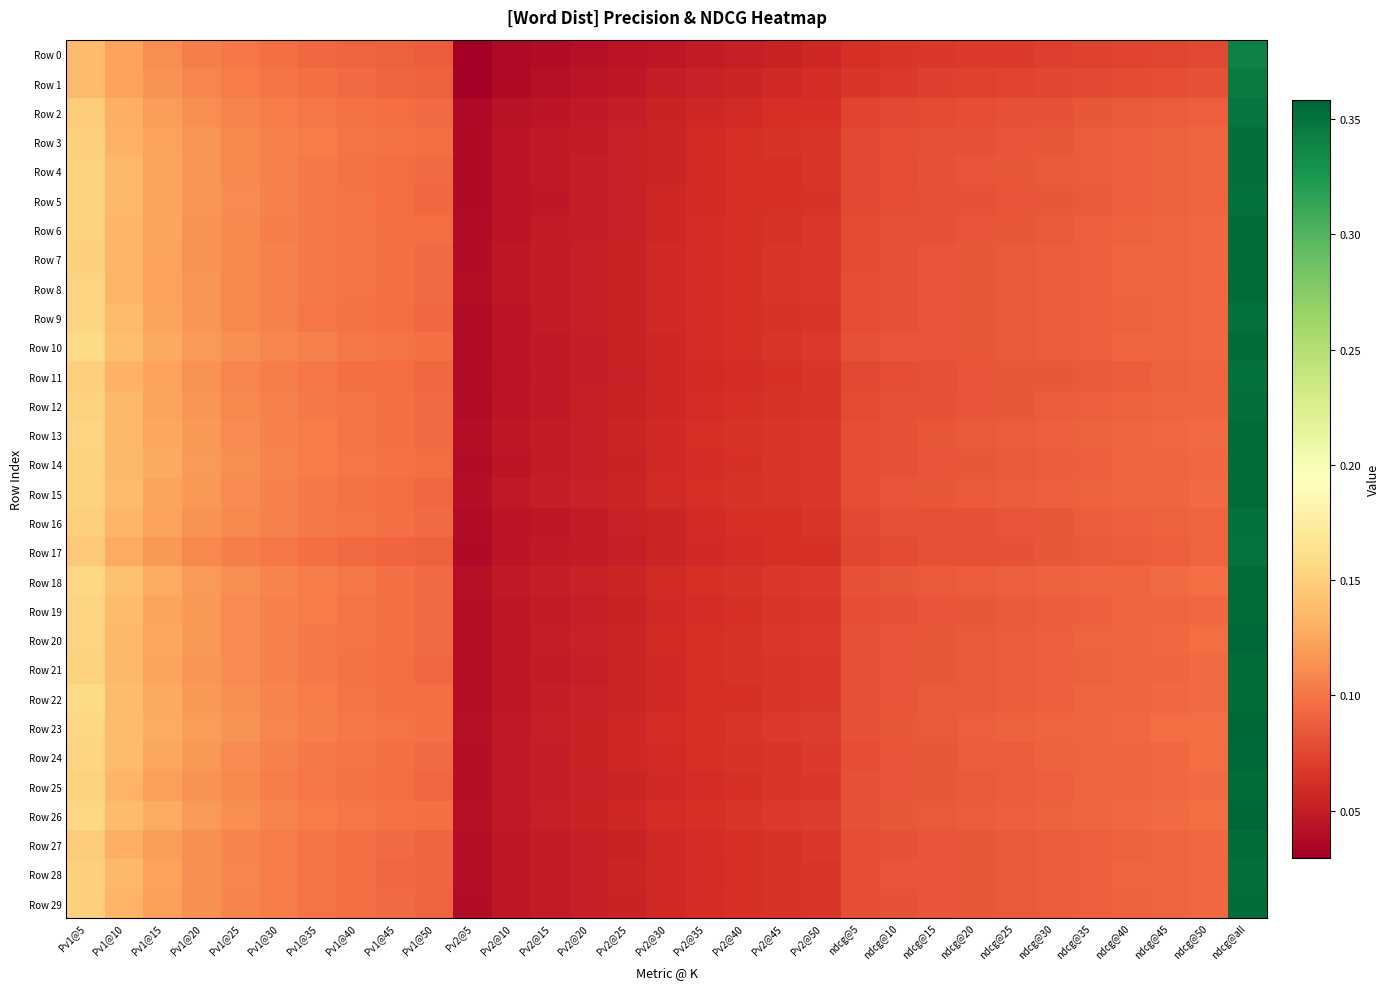

Reading left to right, list all the values displayed in this chart.

Row 0: Pv1@5=0.1	Pv1@10=0.1	Pv1@15=0.1	Pv1@20=0.1	Pv1@25=0.1	Pv1@30=0.1	Pv1@35=0.1	Pv1@40=0.1	Pv1@45=0.1	Pv1@50=0.1	Pv2@5=0.0	Pv2@10=0.0	Pv2@15=0.0	Pv2@20=0.0	Pv2@25=0.0	Pv2@30=0.0	Pv2@35=0.0	Pv2@40=0.1	Pv2@45=0.1	Pv2@50=0.1	ndcg@5=0.1	ndcg@10=0.1	ndcg@15=0.1	ndcg@20=0.1	ndcg@25=0.1	ndcg@30=0.1	ndcg@35=0.1	ndcg@40=0.1	ndcg@45=0.1	ndcg@50=0.1	ndcg@all=0.3
Row 1: Pv1@5=0.1	Pv1@10=0.1	Pv1@15=0.1	Pv1@20=0.1	Pv1@25=0.1	Pv1@30=0.1	Pv1@35=0.1	Pv1@40=0.1	Pv1@45=0.1	Pv1@50=0.1	Pv2@5=0.0	Pv2@10=0.0	Pv2@15=0.0	Pv2@20=0.0	Pv2@25=0.0	Pv2@30=0.1	Pv2@35=0.1	Pv2@40=0.1	Pv2@45=0.1	Pv2@50=0.1	ndcg@5=0.1	ndcg@10=0.1	ndcg@15=0.1	ndcg@20=0.1	ndcg@25=0.1	ndcg@30=0.1	ndcg@35=0.1	ndcg@40=0.1	ndcg@45=0.1	ndcg@50=0.1	ndcg@all=0.3
Row 2: Pv1@5=0.1	Pv1@10=0.1	Pv1@15=0.1	Pv1@20=0.1	Pv1@25=0.1	Pv1@30=0.1	Pv1@35=0.1	Pv1@40=0.1	Pv1@45=0.1	Pv1@50=0.1	Pv2@5=0.0	Pv2@10=0.0	Pv2@15=0.0	Pv2@20=0.0	Pv2@25=0.1	Pv2@30=0.1	Pv2@35=0.1	Pv2@40=0.1	Pv2@45=0.1	Pv2@50=0.1	ndcg@5=0.1	ndcg@10=0.1	ndcg@15=0.1	ndcg@20=0.1	ndcg@25=0.1	ndcg@30=0.1	ndcg@35=0.1	ndcg@40=0.1	ndcg@45=0.1	ndcg@50=0.1	ndcg@all=0.3
Row 3: Pv1@5=0.2	Pv1@10=0.1	Pv1@15=0.1	Pv1@20=0.1	Pv1@25=0.1	Pv1@30=0.1	Pv1@35=0.1	Pv1@40=0.1	Pv1@45=0.1	Pv1@50=0.1	Pv2@5=0.0	Pv2@10=0.0	Pv2@15=0.0	Pv2@20=0.1	Pv2@25=0.1	Pv2@30=0.1	Pv2@35=0.1	Pv2@40=0.1	Pv2@45=0.1	Pv2@50=0.1	ndcg@5=0.1	ndcg@10=0.1	ndcg@15=0.1	ndcg@20=0.1	ndcg@25=0.1	ndcg@30=0.1	ndcg@35=0.1	ndcg@40=0.1	ndcg@45=0.1	ndcg@50=0.1	ndcg@all=0.4
Row 4: Pv1@5=0.2	Pv1@10=0.1	Pv1@15=0.1	Pv1@20=0.1	Pv1@25=0.1	Pv1@30=0.1	Pv1@35=0.1	Pv1@40=0.1	Pv1@45=0.1	Pv1@50=0.1	Pv2@5=0.0	Pv2@10=0.0	Pv2@15=0.0	Pv2@20=0.1	Pv2@25=0.1	Pv2@30=0.1	Pv2@35=0.1	Pv2@40=0.1	Pv2@45=0.1	Pv2@50=0.1	ndcg@5=0.1	ndcg@10=0.1	ndcg@15=0.1	ndcg@20=0.1	ndcg@25=0.1	ndcg@30=0.1	ndcg@35=0.1	ndcg@40=0.1	ndcg@45=0.1	ndcg@50=0.1	ndcg@all=0.4
Row 5: Pv1@5=0.2	Pv1@10=0.1	Pv1@15=0.1	Pv1@20=0.1	Pv1@25=0.1	Pv1@30=0.1	Pv1@35=0.1	Pv1@40=0.1	Pv1@45=0.1	Pv1@50=0.1	Pv2@5=0.0	Pv2@10=0.0	Pv2@15=0.0	Pv2@20=0.1	Pv2@25=0.1	Pv2@30=0.1	Pv2@35=0.1	Pv2@40=0.1	Pv2@45=0.1	Pv2@50=0.1	ndcg@5=0.1	ndcg@10=0.1	ndcg@15=0.1	ndcg@20=0.1	ndcg@25=0.1	ndcg@30=0.1	ndcg@35=0.1	ndcg@40=0.1	ndcg@45=0.1	ndcg@50=0.1	ndcg@all=0.4
Row 6: Pv1@5=0.2	Pv1@10=0.1	Pv1@15=0.1	Pv1@20=0.1	Pv1@25=0.1	Pv1@30=0.1	Pv1@35=0.1	Pv1@40=0.1	Pv1@45=0.1	Pv1@50=0.1	Pv2@5=0.0	Pv2@10=0.0	Pv2@15=0.0	Pv2@20=0.1	Pv2@25=0.1	Pv2@30=0.1	Pv2@35=0.1	Pv2@40=0.1	Pv2@45=0.1	Pv2@50=0.1	ndcg@5=0.1	ndcg@10=0.1	ndcg@15=0.1	ndcg@20=0.1	ndcg@25=0.1	ndcg@30=0.1	ndcg@35=0.1	ndcg@40=0.1	ndcg@45=0.1	ndcg@50=0.1	ndcg@all=0.4
Row 7: Pv1@5=0.2	Pv1@10=0.1	Pv1@15=0.1	Pv1@20=0.1	Pv1@25=0.1	Pv1@30=0.1	Pv1@35=0.1	Pv1@40=0.1	Pv1@45=0.1	Pv1@50=0.1	Pv2@5=0.0	Pv2@10=0.0	Pv2@15=0.0	Pv2@20=0.1	Pv2@25=0.1	Pv2@30=0.1	Pv2@35=0.1	Pv2@40=0.1	Pv2@45=0.1	Pv2@50=0.1	ndcg@5=0.1	ndcg@10=0.1	ndcg@15=0.1	ndcg@20=0.1	ndcg@25=0.1	ndcg@30=0.1	ndcg@35=0.1	ndcg@40=0.1	ndcg@45=0.1	ndcg@50=0.1	ndcg@all=0.4
Row 8: Pv1@5=0.2	Pv1@10=0.1	Pv1@15=0.1	Pv1@20=0.1	Pv1@25=0.1	Pv1@30=0.1	Pv1@35=0.1	Pv1@40=0.1	Pv1@45=0.1	Pv1@50=0.1	Pv2@5=0.0	Pv2@10=0.0	Pv2@15=0.0	Pv2@20=0.1	Pv2@25=0.1	Pv2@30=0.1	Pv2@35=0.1	Pv2@40=0.1	Pv2@45=0.1	Pv2@50=0.1	ndcg@5=0.1	ndcg@10=0.1	ndcg@15=0.1	ndcg@20=0.1	ndcg@25=0.1	ndcg@30=0.1	ndcg@35=0.1	ndcg@40=0.1	ndcg@45=0.1	ndcg@50=0.1	ndcg@all=0.4
Row 9: Pv1@5=0.2	Pv1@10=0.1	Pv1@15=0.1	Pv1@20=0.1	Pv1@25=0.1	Pv1@30=0.1	Pv1@35=0.1	Pv1@40=0.1	Pv1@45=0.1	Pv1@50=0.1	Pv2@5=0.0	Pv2@10=0.0	Pv2@15=0.0	Pv2@20=0.1	Pv2@25=0.1	Pv2@30=0.1	Pv2@35=0.1	Pv2@40=0.1	Pv2@45=0.1	Pv2@50=0.1	ndcg@5=0.1	ndcg@10=0.1	ndcg@15=0.1	ndcg@20=0.1	ndcg@25=0.1	ndcg@30=0.1	ndcg@35=0.1	ndcg@40=0.1	ndcg@45=0.1	ndcg@50=0.1	ndcg@all=0.4
Row 10: Pv1@5=0.2	Pv1@10=0.1	Pv1@15=0.1	Pv1@20=0.1	Pv1@25=0.1	Pv1@30=0.1	Pv1@35=0.1	Pv1@40=0.1	Pv1@45=0.1	Pv1@50=0.1	Pv2@5=0.0	Pv2@10=0.0	Pv2@15=0.0	Pv2@20=0.1	Pv2@25=0.1	Pv2@30=0.1	Pv2@35=0.1	Pv2@40=0.1	Pv2@45=0.1	Pv2@50=0.1	ndcg@5=0.1	ndcg@10=0.1	ndcg@15=0.1	ndcg@20=0.1	ndcg@25=0.1	ndcg@30=0.1	ndcg@35=0.1	ndcg@40=0.1	ndcg@45=0.1	ndcg@50=0.1	ndcg@all=0.4
Row 11: Pv1@5=0.1	Pv1@10=0.1	Pv1@15=0.1	Pv1@20=0.1	Pv1@25=0.1	Pv1@30=0.1	Pv1@35=0.1	Pv1@40=0.1	Pv1@45=0.1	Pv1@50=0.1	Pv2@5=0.0	Pv2@10=0.0	Pv2@15=0.0	Pv2@20=0.1	Pv2@25=0.1	Pv2@30=0.1	Pv2@35=0.1	Pv2@40=0.1	Pv2@45=0.1	Pv2@50=0.1	ndcg@5=0.1	ndcg@10=0.1	ndcg@15=0.1	ndcg@20=0.1	ndcg@25=0.1	ndcg@30=0.1	ndcg@35=0.1	ndcg@40=0.1	ndcg@45=0.1	ndcg@50=0.1	ndcg@all=0.4
Row 12: Pv1@5=0.2	Pv1@10=0.1	Pv1@15=0.1	Pv1@20=0.1	Pv1@25=0.1	Pv1@30=0.1	Pv1@35=0.1	Pv1@40=0.1	Pv1@45=0.1	Pv1@50=0.1	Pv2@5=0.0	Pv2@10=0.0	Pv2@15=0.0	Pv2@20=0.1	Pv2@25=0.1	Pv2@30=0.1	Pv2@35=0.1	Pv2@40=0.1	Pv2@45=0.1	Pv2@50=0.1	ndcg@5=0.1	ndcg@10=0.1	ndcg@15=0.1	ndcg@20=0.1	ndcg@25=0.1	ndcg@30=0.1	ndcg@35=0.1	ndcg@40=0.1	ndcg@45=0.1	ndcg@50=0.1	ndcg@all=0.4
Row 13: Pv1@5=0.2	Pv1@10=0.1	Pv1@15=0.1	Pv1@20=0.1	Pv1@25=0.1	Pv1@30=0.1	Pv1@35=0.1	Pv1@40=0.1	Pv1@45=0.1	Pv1@50=0.1	Pv2@5=0.0	Pv2@10=0.0	Pv2@15=0.0	Pv2@20=0.1	Pv2@25=0.1	Pv2@30=0.1	Pv2@35=0.1	Pv2@40=0.1	Pv2@45=0.1	Pv2@50=0.1	ndcg@5=0.1	ndcg@10=0.1	ndcg@15=0.1	ndcg@20=0.1	ndcg@25=0.1	ndcg@30=0.1	ndcg@35=0.1	ndcg@40=0.1	ndcg@45=0.1	ndcg@50=0.1	ndcg@all=0.4
Row 14: Pv1@5=0.2	Pv1@10=0.1	Pv1@15=0.1	Pv1@20=0.1	Pv1@25=0.1	Pv1@30=0.1	Pv1@35=0.1	Pv1@40=0.1	Pv1@45=0.1	Pv1@50=0.1	Pv2@5=0.0	Pv2@10=0.0	Pv2@15=0.0	Pv2@20=0.1	Pv2@25=0.1	Pv2@30=0.1	Pv2@35=0.1	Pv2@40=0.1	Pv2@45=0.1	Pv2@50=0.1	ndcg@5=0.1	ndcg@10=0.1	ndcg@15=0.1	ndcg@20=0.1	ndcg@25=0.1	ndcg@30=0.1	ndcg@35=0.1	ndcg@40=0.1	ndcg@45=0.1	ndcg@50=0.1	ndcg@all=0.4
Row 15: Pv1@5=0.2	Pv1@10=0.1	Pv1@15=0.1	Pv1@20=0.1	Pv1@25=0.1	Pv1@30=0.1	Pv1@35=0.1	Pv1@40=0.1	Pv1@45=0.1	Pv1@50=0.1	Pv2@5=0.0	Pv2@10=0.0	Pv2@15=0.1	Pv2@20=0.1	Pv2@25=0.1	Pv2@30=0.1	Pv2@35=0.1	Pv2@40=0.1	Pv2@45=0.1	Pv2@50=0.1	ndcg@5=0.1	ndcg@10=0.1	ndcg@15=0.1	ndcg@20=0.1	ndcg@25=0.1	ndcg@30=0.1	ndcg@35=0.1	ndcg@40=0.1	ndcg@45=0.1	ndcg@50=0.1	ndcg@all=0.4
Row 16: Pv1@5=0.1	Pv1@10=0.1	Pv1@15=0.1	Pv1@20=0.1	Pv1@25=0.1	Pv1@30=0.1	Pv1@35=0.1	Pv1@40=0.1	Pv1@45=0.1	Pv1@50=0.1	Pv2@5=0.0	Pv2@10=0.0	Pv2@15=0.0	Pv2@20=0.0	Pv2@25=0.1	Pv2@30=0.1	Pv2@35=0.1	Pv2@40=0.1	Pv2@45=0.1	Pv2@50=0.1	ndcg@5=0.1	ndcg@10=0.1	ndcg@15=0.1	ndcg@20=0.1	ndcg@25=0.1	ndcg@30=0.1	ndcg@35=0.1	ndcg@40=0.1	ndcg@45=0.1	ndcg@50=0.1	ndcg@all=0.4
Row 17: Pv1@5=0.1	Pv1@10=0.1	Pv1@15=0.1	Pv1@20=0.1	Pv1@25=0.1	Pv1@30=0.1	Pv1@35=0.1	Pv1@40=0.1	Pv1@45=0.1	Pv1@50=0.1	Pv2@5=0.0	Pv2@10=0.0	Pv2@15=0.0	Pv2@20=0.0	Pv2@25=0.1	Pv2@30=0.1	Pv2@35=0.1	Pv2@40=0.1	Pv2@45=0.1	Pv2@50=0.1	ndcg@5=0.1	ndcg@10=0.1	ndcg@15=0.1	ndcg@20=0.1	ndcg@25=0.1	ndcg@30=0.1	ndcg@35=0.1	ndcg@40=0.1	ndcg@45=0.1	ndcg@50=0.1	ndcg@all=0.4
Row 18: Pv1@5=0.2	Pv1@10=0.1	Pv1@15=0.1	Pv1@20=0.1	Pv1@25=0.1	Pv1@30=0.1	Pv1@35=0.1	Pv1@40=0.1	Pv1@45=0.1	Pv1@50=0.1	Pv2@5=0.0	Pv2@10=0.0	Pv2@15=0.1	Pv2@20=0.1	Pv2@25=0.1	Pv2@30=0.1	Pv2@35=0.1	Pv2@40=0.1	Pv2@45=0.1	Pv2@50=0.1	ndcg@5=0.1	ndcg@10=0.1	ndcg@15=0.1	ndcg@20=0.1	ndcg@25=0.1	ndcg@30=0.1	ndcg@35=0.1	ndcg@40=0.1	ndcg@45=0.1	ndcg@50=0.1	ndcg@all=0.4
Row 19: Pv1@5=0.2	Pv1@10=0.1	Pv1@15=0.1	Pv1@20=0.1	Pv1@25=0.1	Pv1@30=0.1	Pv1@35=0.1	Pv1@40=0.1	Pv1@45=0.1	Pv1@50=0.1	Pv2@5=0.0	Pv2@10=0.0	Pv2@15=0.0	Pv2@20=0.1	Pv2@25=0.1	Pv2@30=0.1	Pv2@35=0.1	Pv2@40=0.1	Pv2@45=0.1	Pv2@50=0.1	ndcg@5=0.1	ndcg@10=0.1	ndcg@15=0.1	ndcg@20=0.1	ndcg@25=0.1	ndcg@30=0.1	ndcg@35=0.1	ndcg@40=0.1	ndcg@45=0.1	ndcg@50=0.1	ndcg@all=0.4
Row 20: Pv1@5=0.2	Pv1@10=0.1	Pv1@15=0.1	Pv1@20=0.1	Pv1@25=0.1	Pv1@30=0.1	Pv1@35=0.1	Pv1@40=0.1	Pv1@45=0.1	Pv1@50=0.1	Pv2@5=0.0	Pv2@10=0.0	Pv2@15=0.1	Pv2@20=0.1	Pv2@25=0.1	Pv2@30=0.1	Pv2@35=0.1	Pv2@40=0.1	Pv2@45=0.1	Pv2@50=0.1	ndcg@5=0.1	ndcg@10=0.1	ndcg@15=0.1	ndcg@20=0.1	ndcg@25=0.1	ndcg@30=0.1	ndcg@35=0.1	ndcg@40=0.1	ndcg@45=0.1	ndcg@50=0.1	ndcg@all=0.4
Row 21: Pv1@5=0.2	Pv1@10=0.1	Pv1@15=0.1	Pv1@20=0.1	Pv1@25=0.1	Pv1@30=0.1	Pv1@35=0.1	Pv1@40=0.1	Pv1@45=0.1	Pv1@50=0.1	Pv2@5=0.0	Pv2@10=0.0	Pv2@15=0.0	Pv2@20=0.1	Pv2@25=0.1	Pv2@30=0.1	Pv2@35=0.1	Pv2@40=0.1	Pv2@45=0.1	Pv2@50=0.1	ndcg@5=0.1	ndcg@10=0.1	ndcg@15=0.1	ndcg@20=0.1	ndcg@25=0.1	ndcg@30=0.1	ndcg@35=0.1	ndcg@40=0.1	ndcg@45=0.1	ndcg@50=0.1	ndcg@all=0.4
Row 22: Pv1@5=0.2	Pv1@10=0.1	Pv1@15=0.1	Pv1@20=0.1	Pv1@25=0.1	Pv1@30=0.1	Pv1@35=0.1	Pv1@40=0.1	Pv1@45=0.1	Pv1@50=0.1	Pv2@5=0.0	Pv2@10=0.0	Pv2@15=0.1	Pv2@20=0.1	Pv2@25=0.1	Pv2@30=0.1	Pv2@35=0.1	Pv2@40=0.1	Pv2@45=0.1	Pv2@50=0.1	ndcg@5=0.1	ndcg@10=0.1	ndcg@15=0.1	ndcg@20=0.1	ndcg@25=0.1	ndcg@30=0.1	ndcg@35=0.1	ndcg@40=0.1	ndcg@45=0.1	ndcg@50=0.1	ndcg@all=0.4
Row 23: Pv1@5=0.2	Pv1@10=0.1	Pv1@15=0.1	Pv1@20=0.1	Pv1@25=0.1	Pv1@30=0.1	Pv1@35=0.1	Pv1@40=0.1	Pv1@45=0.1	Pv1@50=0.1	Pv2@5=0.0	Pv2@10=0.0	Pv2@15=0.1	Pv2@20=0.1	Pv2@25=0.1	Pv2@30=0.1	Pv2@35=0.1	Pv2@40=0.1	Pv2@45=0.1	Pv2@50=0.1	ndcg@5=0.1	ndcg@10=0.1	ndcg@15=0.1	ndcg@20=0.1	ndcg@25=0.1	ndcg@30=0.1	ndcg@35=0.1	ndcg@40=0.1	ndcg@45=0.1	ndcg@50=0.1	ndcg@all=0.4
Row 24: Pv1@5=0.2	Pv1@10=0.1	Pv1@15=0.1	Pv1@20=0.1	Pv1@25=0.1	Pv1@30=0.1	Pv1@35=0.1	Pv1@40=0.1	Pv1@45=0.1	Pv1@50=0.1	Pv2@5=0.0	Pv2@10=0.0	Pv2@15=0.1	Pv2@20=0.1	Pv2@25=0.1	Pv2@30=0.1	Pv2@35=0.1	Pv2@40=0.1	Pv2@45=0.1	Pv2@50=0.1	ndcg@5=0.1	ndcg@10=0.1	ndcg@15=0.1	ndcg@20=0.1	ndcg@25=0.1	ndcg@30=0.1	ndcg@35=0.1	ndcg@40=0.1	ndcg@45=0.1	ndcg@50=0.1	ndcg@all=0.4
Row 25: Pv1@5=0.2	Pv1@10=0.1	Pv1@15=0.1	Pv1@20=0.1	Pv1@25=0.1	Pv1@30=0.1	Pv1@35=0.1	Pv1@40=0.1	Pv1@45=0.1	Pv1@50=0.1	Pv2@5=0.0	Pv2@10=0.0	Pv2@15=0.1	Pv2@20=0.1	Pv2@25=0.1	Pv2@30=0.1	Pv2@35=0.1	Pv2@40=0.1	Pv2@45=0.1	Pv2@50=0.1	ndcg@5=0.1	ndcg@10=0.1	ndcg@15=0.1	ndcg@20=0.1	ndcg@25=0.1	ndcg@30=0.1	ndcg@35=0.1	ndcg@40=0.1	ndcg@45=0.1	ndcg@50=0.1	ndcg@all=0.4
Row 26: Pv1@5=0.2	Pv1@10=0.1	Pv1@15=0.1	Pv1@20=0.1	Pv1@25=0.1	Pv1@30=0.1	Pv1@35=0.1	Pv1@40=0.1	Pv1@45=0.1	Pv1@50=0.1	Pv2@5=0.0	Pv2@10=0.0	Pv2@15=0.1	Pv2@20=0.1	Pv2@25=0.1	Pv2@30=0.1	Pv2@35=0.1	Pv2@40=0.1	Pv2@45=0.1	Pv2@50=0.1	ndcg@5=0.1	ndcg@10=0.1	ndcg@15=0.1	ndcg@20=0.1	ndcg@25=0.1	ndcg@30=0.1	ndcg@35=0.1	ndcg@40=0.1	ndcg@45=0.1	ndcg@50=0.1	ndcg@all=0.4
Row 27: Pv1@5=0.1	Pv1@10=0.1	Pv1@15=0.1	Pv1@20=0.1	Pv1@25=0.1	Pv1@30=0.1	Pv1@35=0.1	Pv1@40=0.1	Pv1@45=0.1	Pv1@50=0.1	Pv2@5=0.0	Pv2@10=0.0	Pv2@15=0.0	Pv2@20=0.1	Pv2@25=0.1	Pv2@30=0.1	Pv2@35=0.1	Pv2@40=0.1	Pv2@45=0.1	Pv2@50=0.1	ndcg@5=0.1	ndcg@10=0.1	ndcg@15=0.1	ndcg@20=0.1	ndcg@25=0.1	ndcg@30=0.1	ndcg@35=0.1	ndcg@40=0.1	ndcg@45=0.1	ndcg@50=0.1	ndcg@all=0.4
Row 28: Pv1@5=0.2	Pv1@10=0.1	Pv1@15=0.1	Pv1@20=0.1	Pv1@25=0.1	Pv1@30=0.1	Pv1@35=0.1	Pv1@40=0.1	Pv1@45=0.1	Pv1@50=0.1	Pv2@5=0.0	Pv2@10=0.0	Pv2@15=0.0	Pv2@20=0.1	Pv2@25=0.1	Pv2@30=0.1	Pv2@35=0.1	Pv2@40=0.1	Pv2@45=0.1	Pv2@50=0.1	ndcg@5=0.1	ndcg@10=0.1	ndcg@15=0.1	ndcg@20=0.1	ndcg@25=0.1	ndcg@30=0.1	ndcg@35=0.1	ndcg@40=0.1	ndcg@45=0.1	ndcg@50=0.1	ndcg@all=0.4
Row 29: Pv1@5=0.2	Pv1@10=0.1	Pv1@15=0.1	Pv1@20=0.1	Pv1@25=0.1	Pv1@30=0.1	Pv1@35=0.1	Pv1@40=0.1	Pv1@45=0.1	Pv1@50=0.1	Pv2@5=0.0	Pv2@10=0.0	Pv2@15=0.0	Pv2@20=0.1	Pv2@25=0.1	Pv2@30=0.1	Pv2@35=0.1	Pv2@40=0.1	Pv2@45=0.1	Pv2@50=0.1	ndcg@5=0.1	ndcg@10=0.1	ndcg@15=0.1	ndcg@20=0.1	ndcg@25=0.1	ndcg@30=0.1	ndcg@35=0.1	ndcg@40=0.1	ndcg@45=0.1	ndcg@50=0.1	ndcg@all=0.4